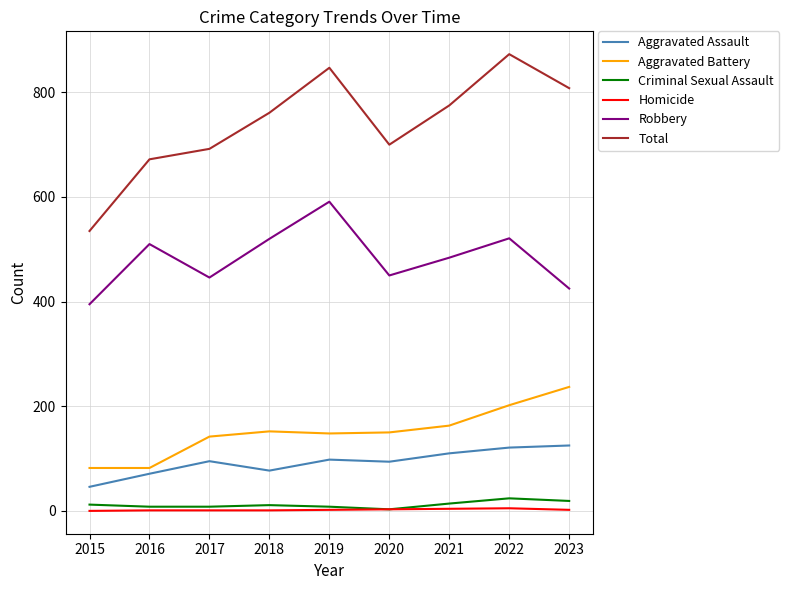

At how many categories does at least one series exceed 168?

9